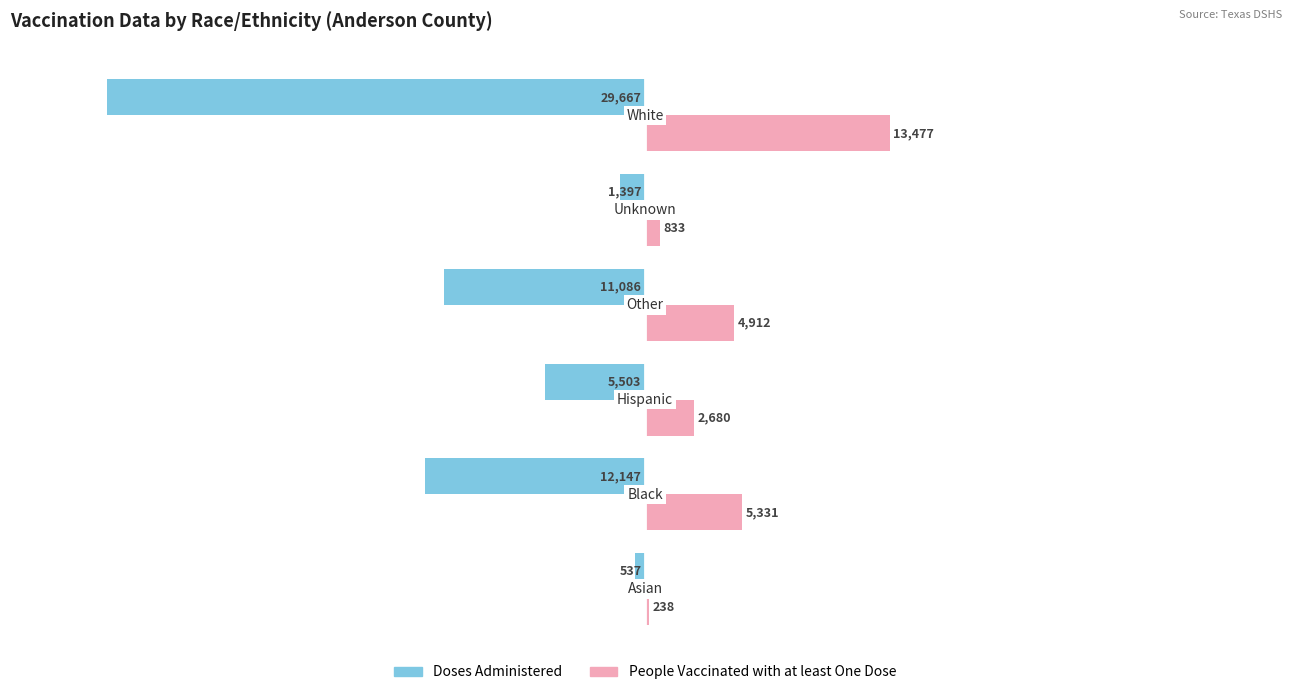

Rank the series by their maximum value, from highest to lowest.

People Vaccinated with at least One Dose, Doses Administered